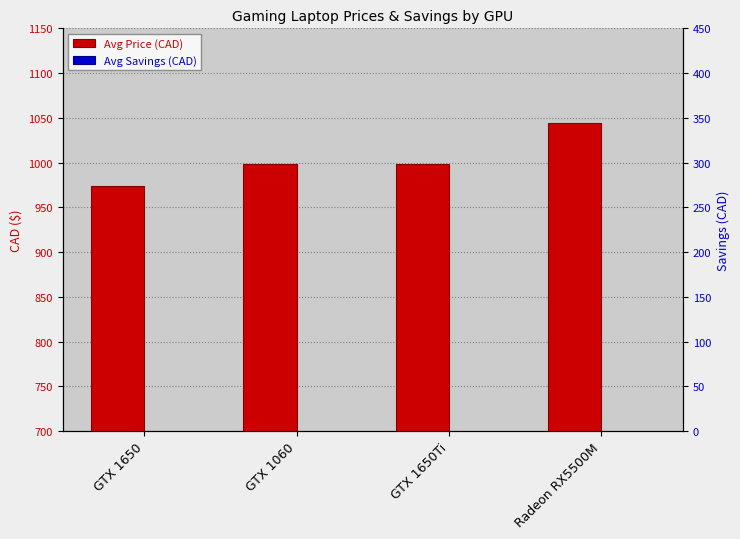

What is the average value of the Avg Price (CAD) series?

1004